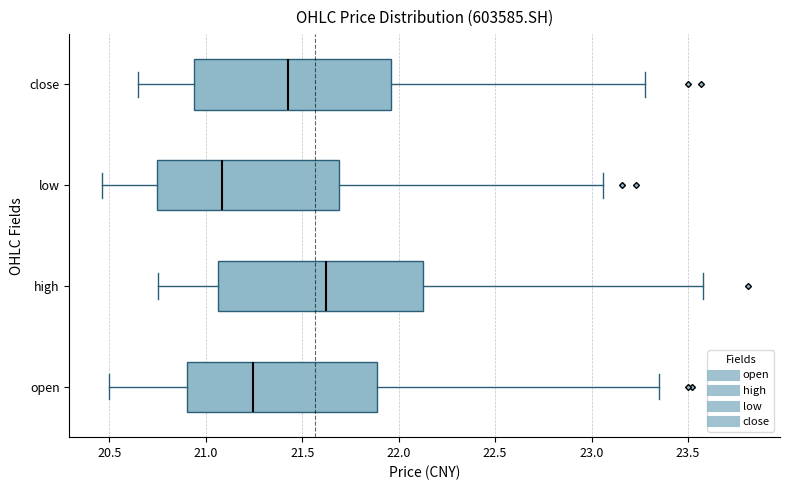

Where is the left edge of the box for open on the x-axis? The values are not printed on the chart, so give them approximately, as read against the axis.

20.90